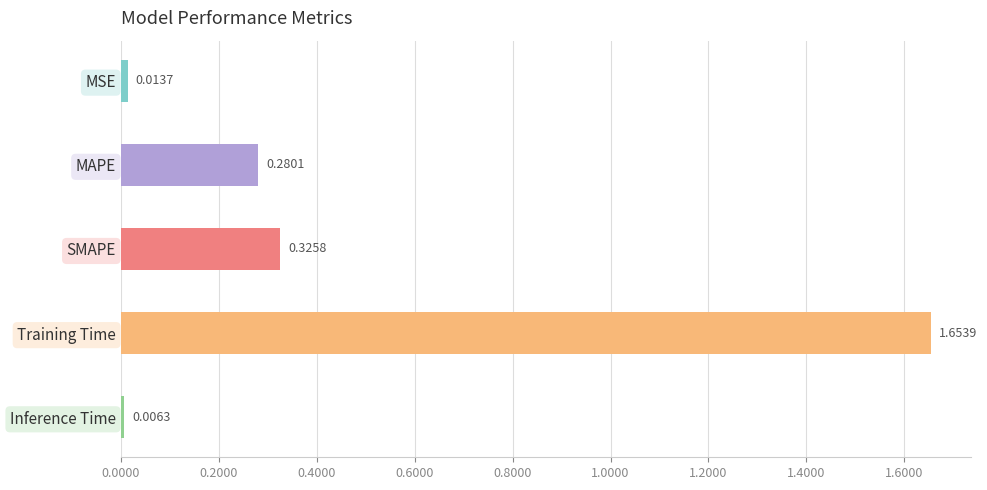

List the labels in order of value, largest first.

Training Time, SMAPE, MAPE, MSE, Inference Time